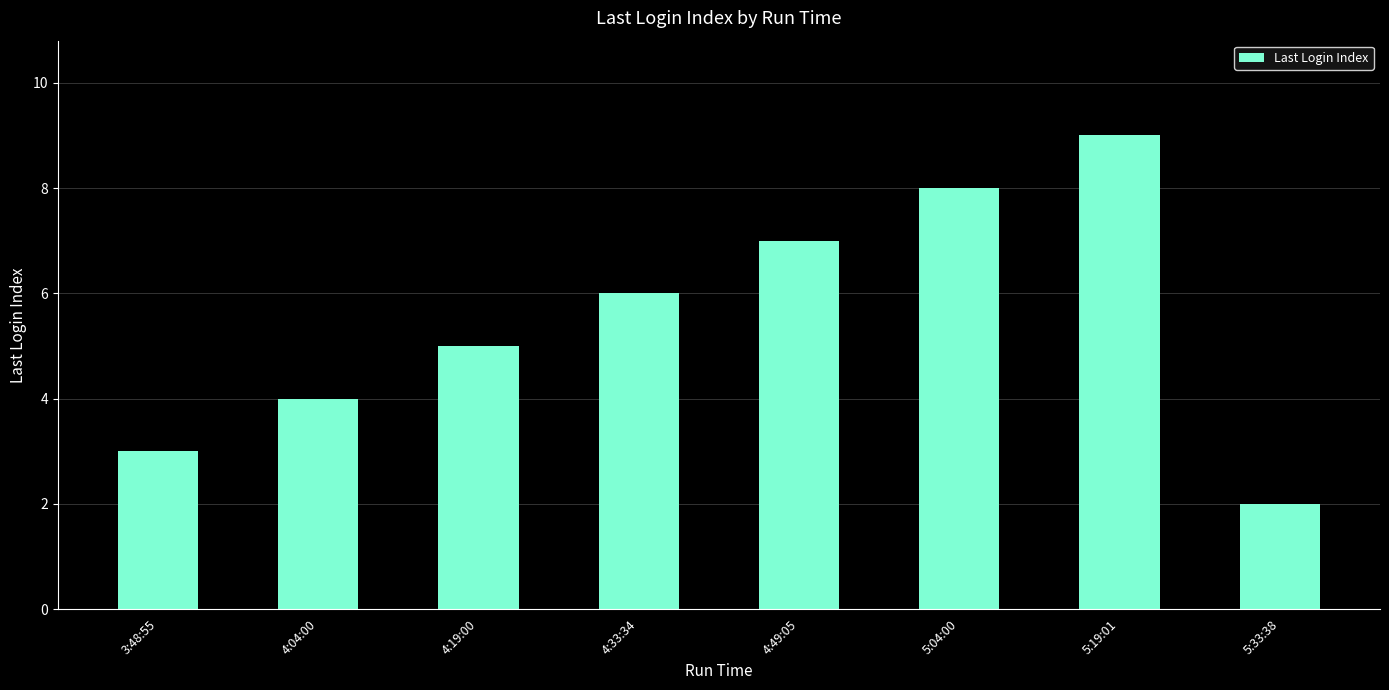

What is the ratio of the value at 3:48:55 to the value at 4:49:05?

0.4